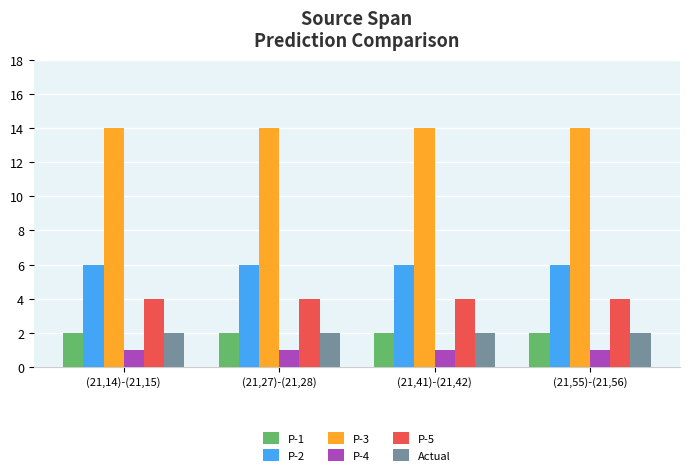

Reading right to left, extract all data points from this chart.

P-1: (21,55)-(21,56)=2	(21,41)-(21,42)=2	(21,27)-(21,28)=2	(21,14)-(21,15)=2
P-2: (21,55)-(21,56)=6	(21,41)-(21,42)=6	(21,27)-(21,28)=6	(21,14)-(21,15)=6
P-3: (21,55)-(21,56)=14	(21,41)-(21,42)=14	(21,27)-(21,28)=14	(21,14)-(21,15)=14
P-4: (21,55)-(21,56)=1	(21,41)-(21,42)=1	(21,27)-(21,28)=1	(21,14)-(21,15)=1
P-5: (21,55)-(21,56)=4	(21,41)-(21,42)=4	(21,27)-(21,28)=4	(21,14)-(21,15)=4
Actual: (21,55)-(21,56)=2	(21,41)-(21,42)=2	(21,27)-(21,28)=2	(21,14)-(21,15)=2